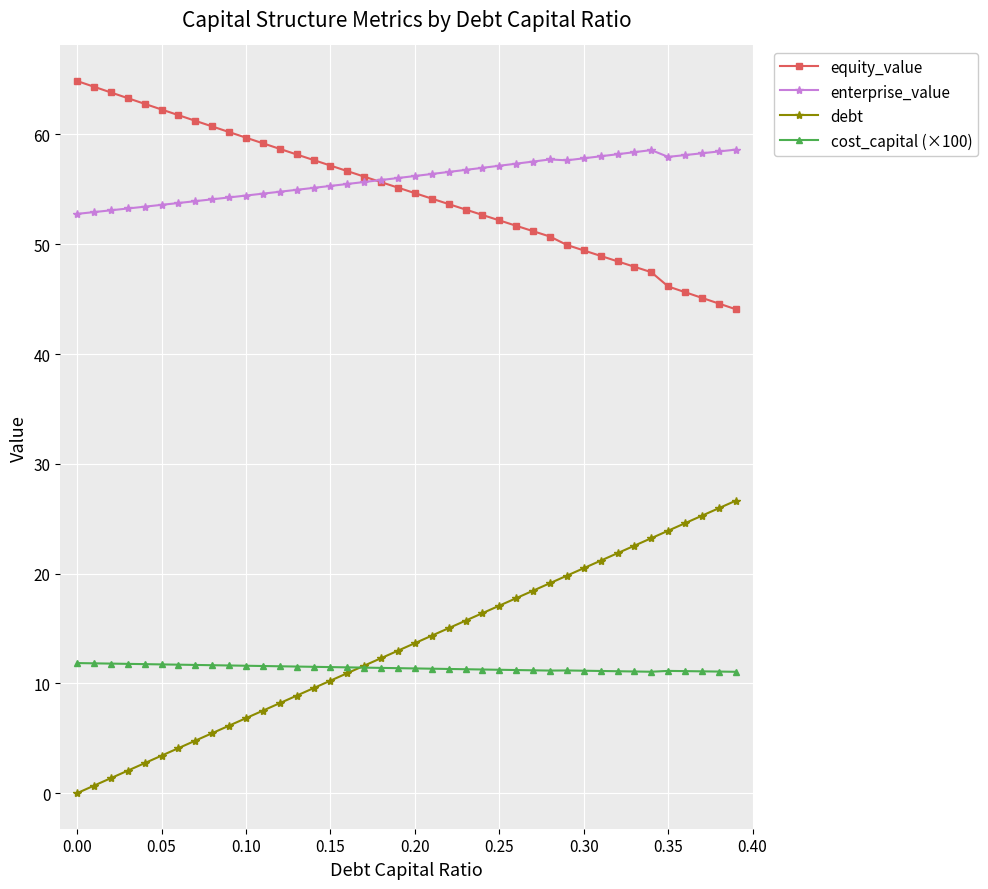

Rank the series by their maximum value, from lowest to highest.

cost_capital (×100), debt, enterprise_value, equity_value